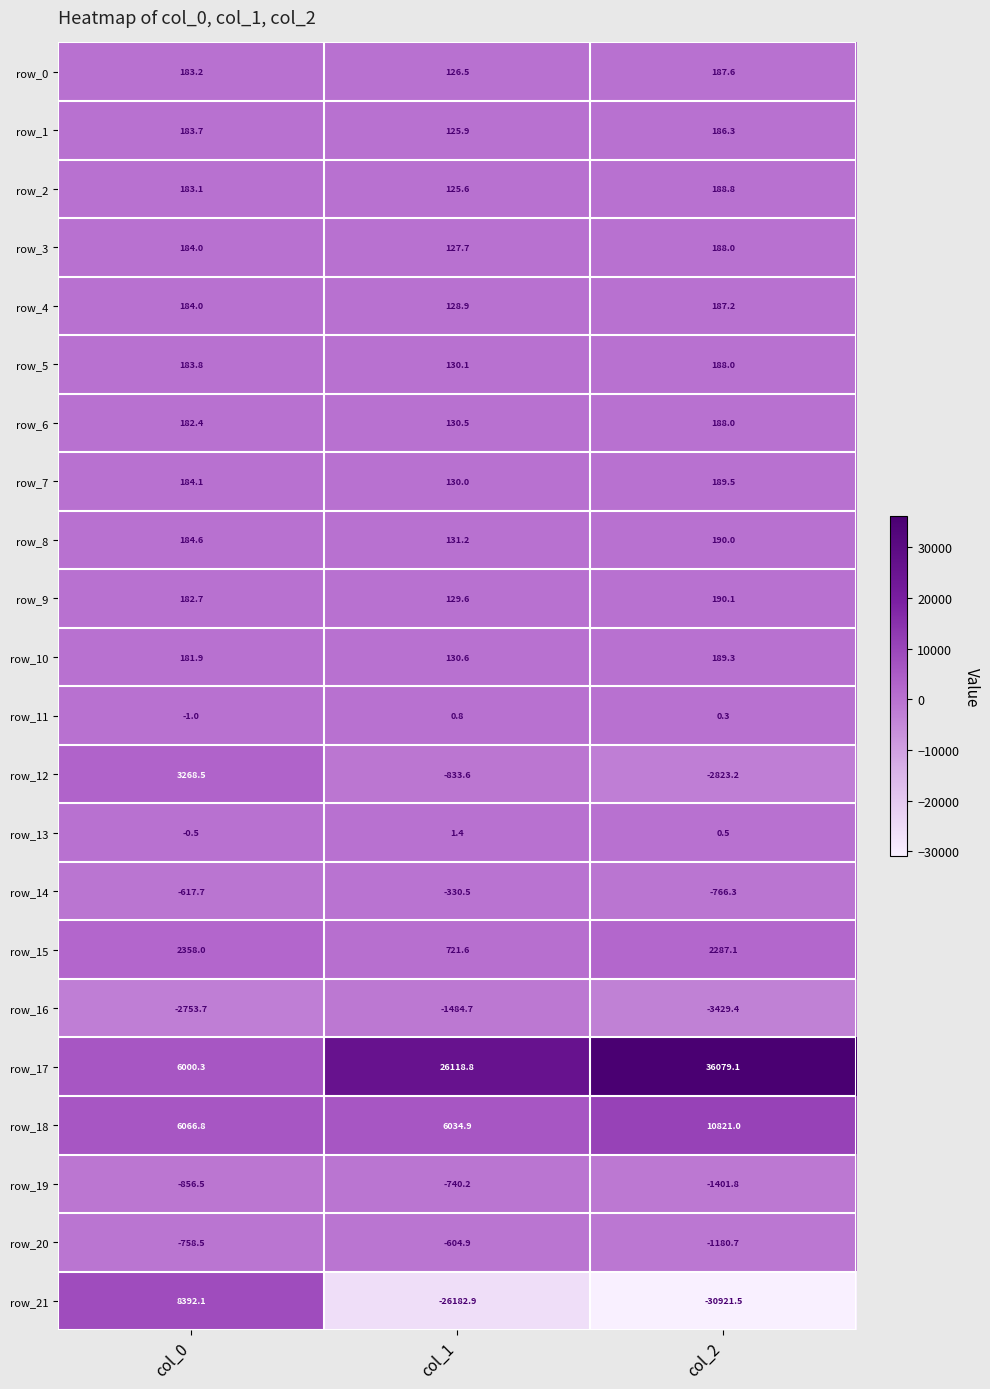

The row_0 series shows 183.2 at col_0. True or false?

True